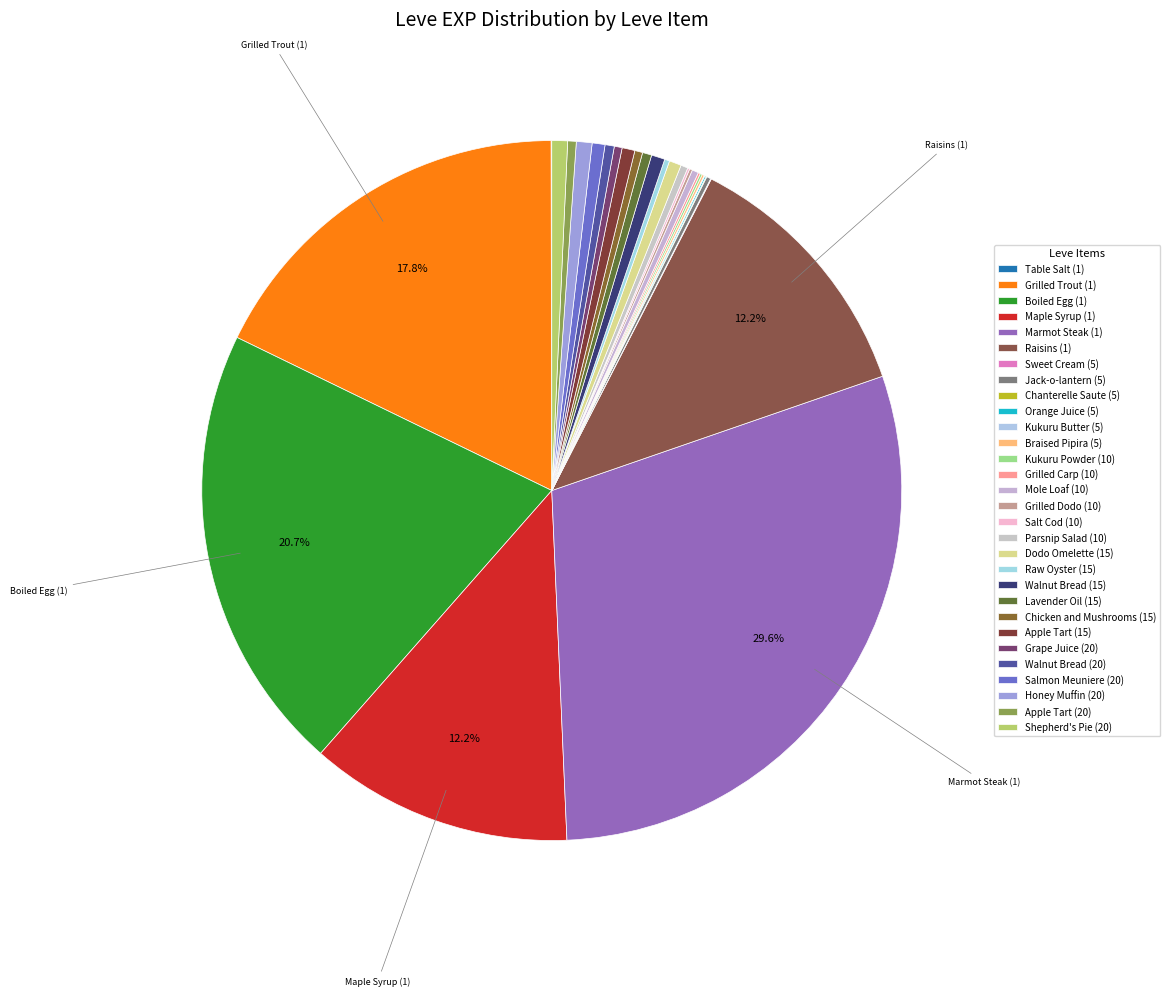

Is there a majority slice in this chart?

No